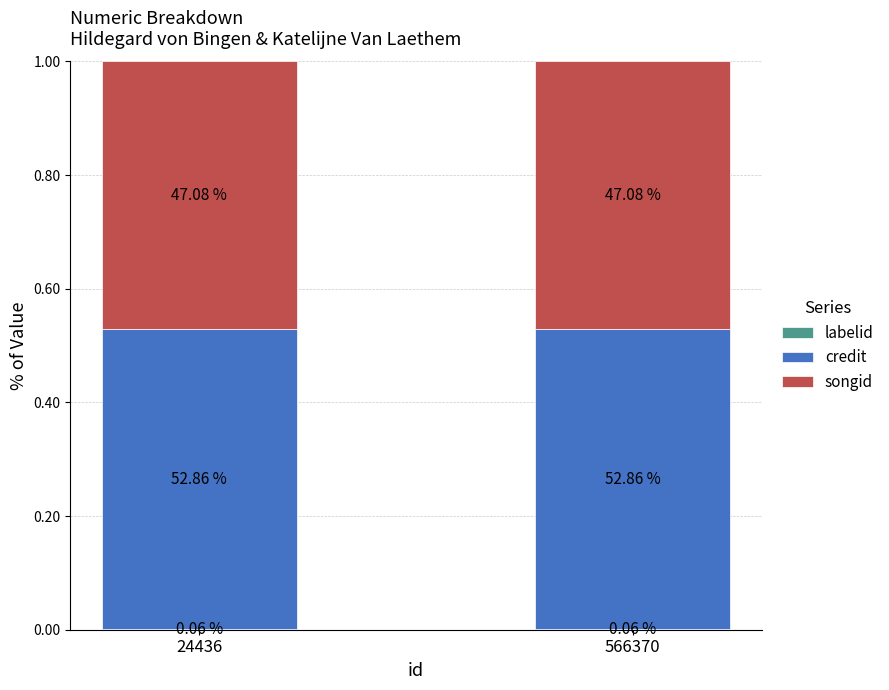

Between 24436 and 566370, which series saw the biggest shift?

labelid